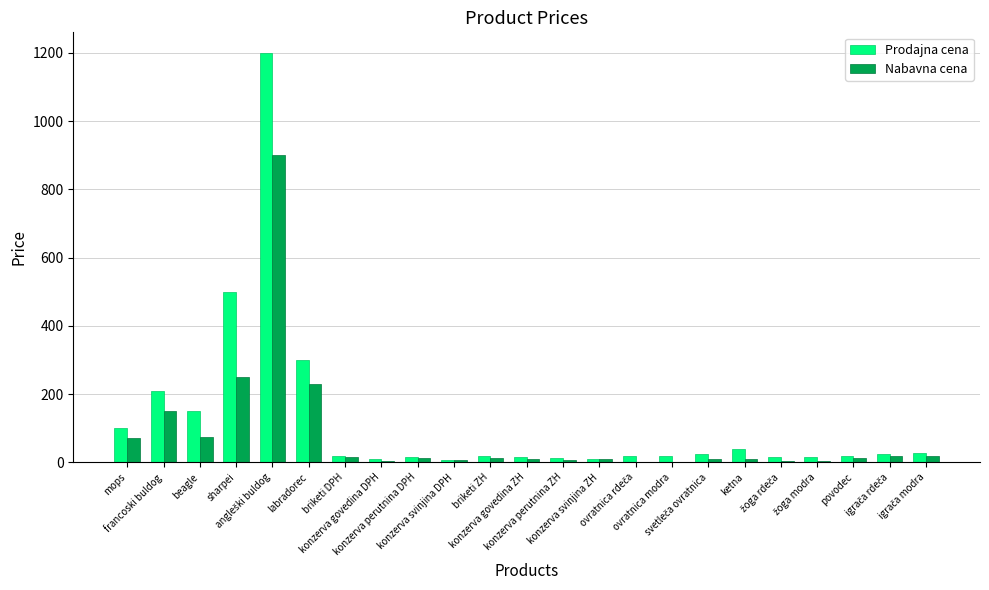

What is the total value across all series at labradorec?

530